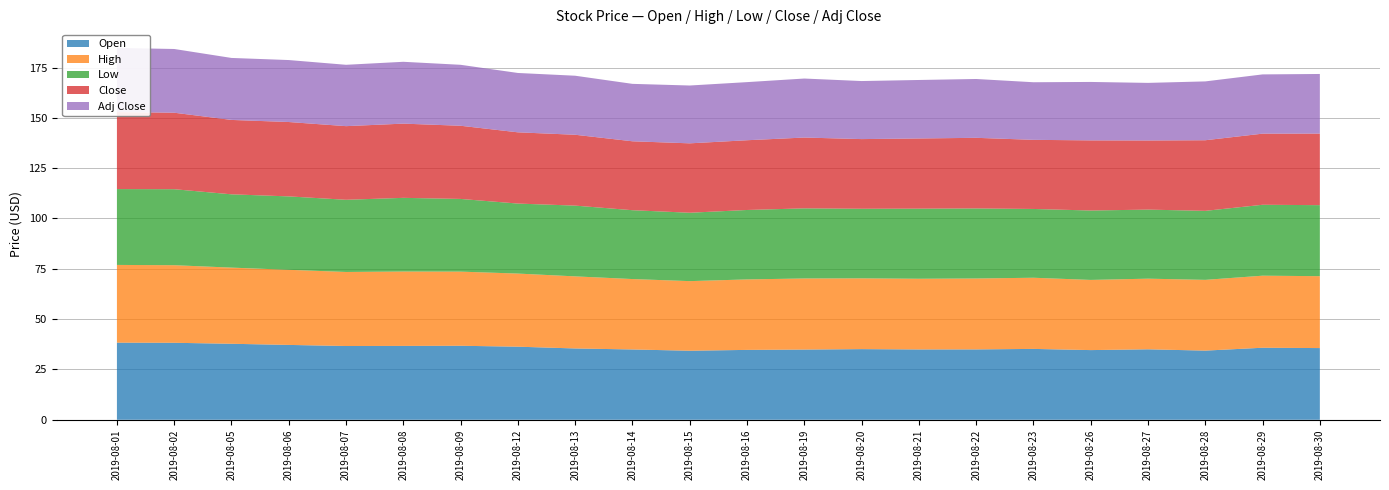

Reading right to left, list all the values displayed in this chart.

Open: 2019-08-30=35.6	2019-08-29=35.8	2019-08-28=34.4	2019-08-27=35.0	2019-08-26=34.6	2019-08-23=35.2	2019-08-22=35.0	2019-08-21=34.9	2019-08-20=35.1	2019-08-19=34.9	2019-08-16=34.7	2019-08-15=34.3	2019-08-14=34.9	2019-08-13=35.4	2019-08-12=36.3	2019-08-09=36.8	2019-08-08=36.7	2019-08-07=36.6	2019-08-06=37.2	2019-08-05=37.8	2019-08-02=38.2	2019-08-01=38.3
High: 2019-08-30=35.7	2019-08-29=35.8	2019-08-28=35.1	2019-08-27=35.1	2019-08-26=34.9	2019-08-23=35.4	2019-08-22=35.2	2019-08-21=35.1	2019-08-20=35.2	2019-08-19=35.3	2019-08-16=35.0	2019-08-15=34.6	2019-08-14=35.0	2019-08-13=35.8	2019-08-12=36.3	2019-08-09=36.8	2019-08-08=37.0	2019-08-07=36.8	2019-08-06=37.3	2019-08-05=37.8	2019-08-02=38.5	2019-08-01=38.6
Low: 2019-08-30=35.3	2019-08-29=35.2	2019-08-28=34.3	2019-08-27=34.3	2019-08-26=34.5	2019-08-23=34.2	2019-08-22=34.8	2019-08-21=34.8	2019-08-20=34.6	2019-08-19=34.8	2019-08-16=34.5	2019-08-15=34.0	2019-08-14=34.2	2019-08-13=35.1	2019-08-12=34.8	2019-08-09=36.1	2019-08-08=36.6	2019-08-07=35.9	2019-08-06=36.5	2019-08-05=36.4	2019-08-02=37.8	2019-08-01=37.7
Close: 2019-08-30=35.5	2019-08-29=35.3	2019-08-28=35.1	2019-08-27=34.3	2019-08-26=34.8	2019-08-23=34.3	2019-08-22=35.1	2019-08-21=34.9	2019-08-20=34.6	2019-08-19=35.2	2019-08-16=34.6	2019-08-15=34.5	2019-08-14=34.2	2019-08-13=35.2	2019-08-12=35.4	2019-08-09=36.4	2019-08-08=36.9	2019-08-07=36.6	2019-08-06=37.0	2019-08-05=37.0	2019-08-02=38.0	2019-08-01=38.2
Adj Close: 2019-08-30=29.6	2019-08-29=29.4	2019-08-28=29.2	2019-08-27=28.6	2019-08-26=29.0	2019-08-23=28.6	2019-08-22=29.2	2019-08-21=29.1	2019-08-20=28.8	2019-08-19=29.3	2019-08-16=28.9	2019-08-15=28.7	2019-08-14=28.5	2019-08-13=29.3	2019-08-12=29.5	2019-08-09=30.3	2019-08-08=30.7	2019-08-07=30.5	2019-08-06=30.8	2019-08-05=30.8	2019-08-02=31.7	2019-08-01=31.9